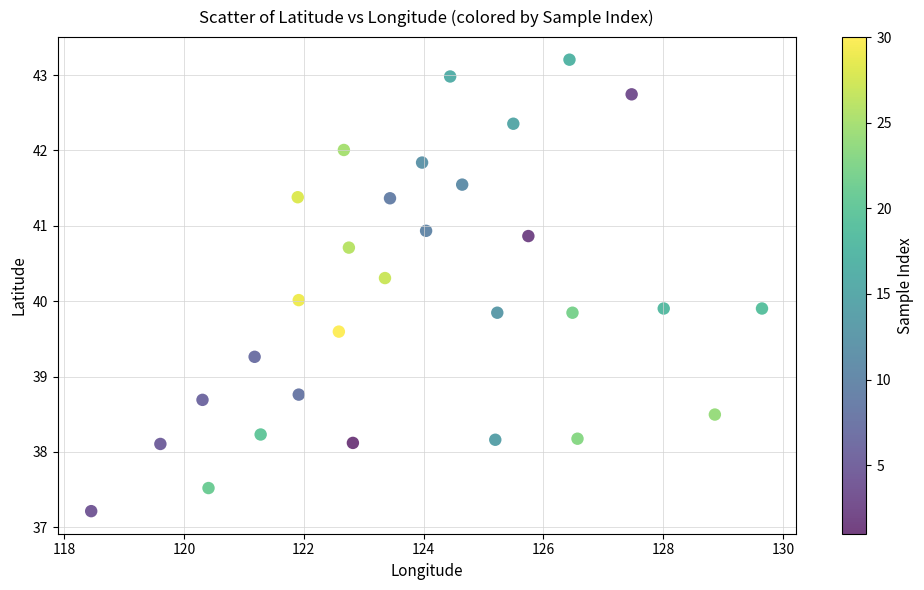

What is the range of Y values (max minus min)?

6.0